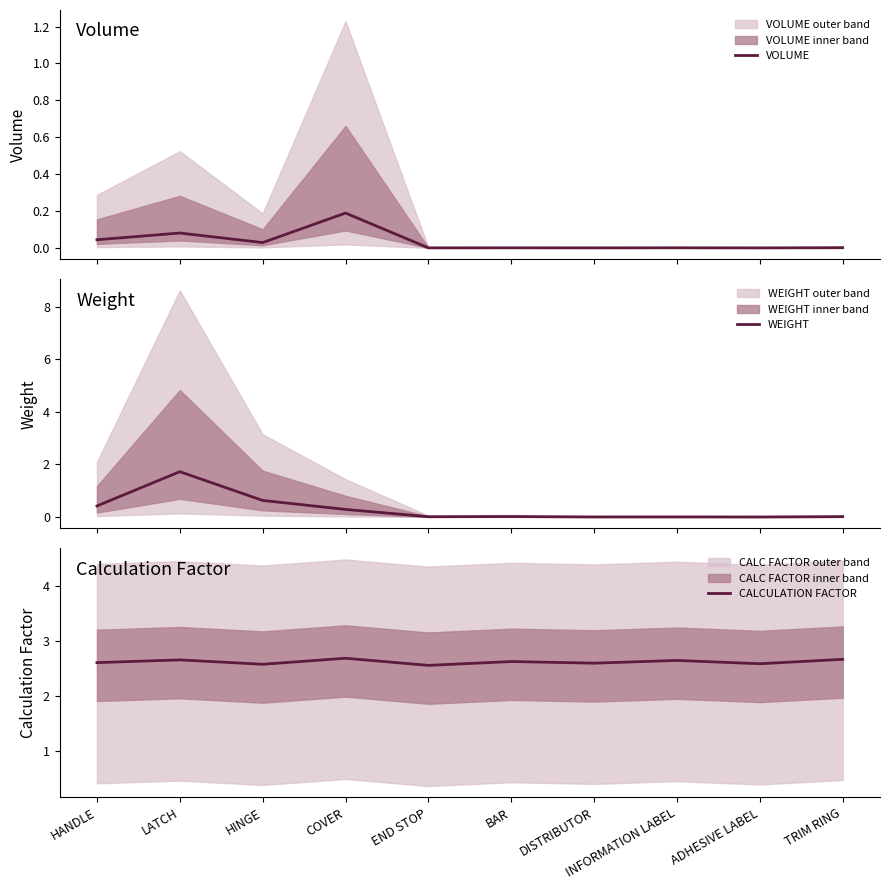

At which label is VOLUME closest to 0?

ADHESIVE LABEL